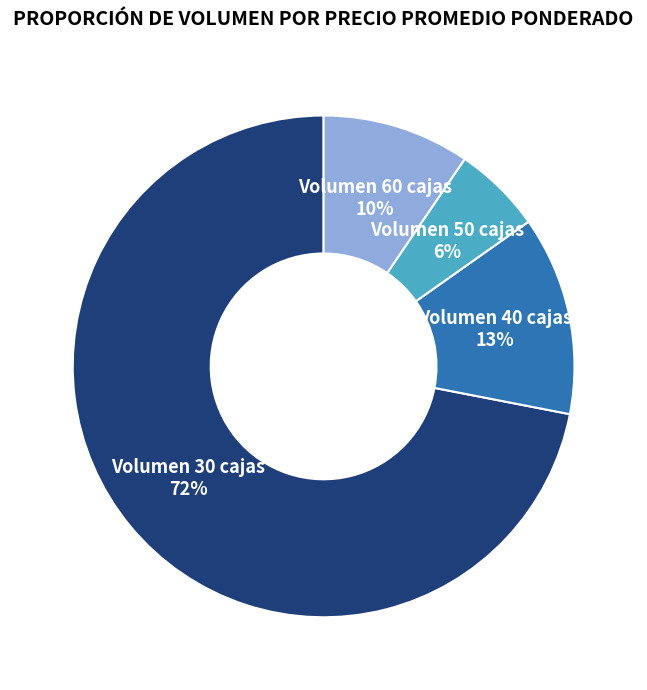

Combined, do Volumen 40 cajas and Volumen 30 cajas account for over 50%?

Yes